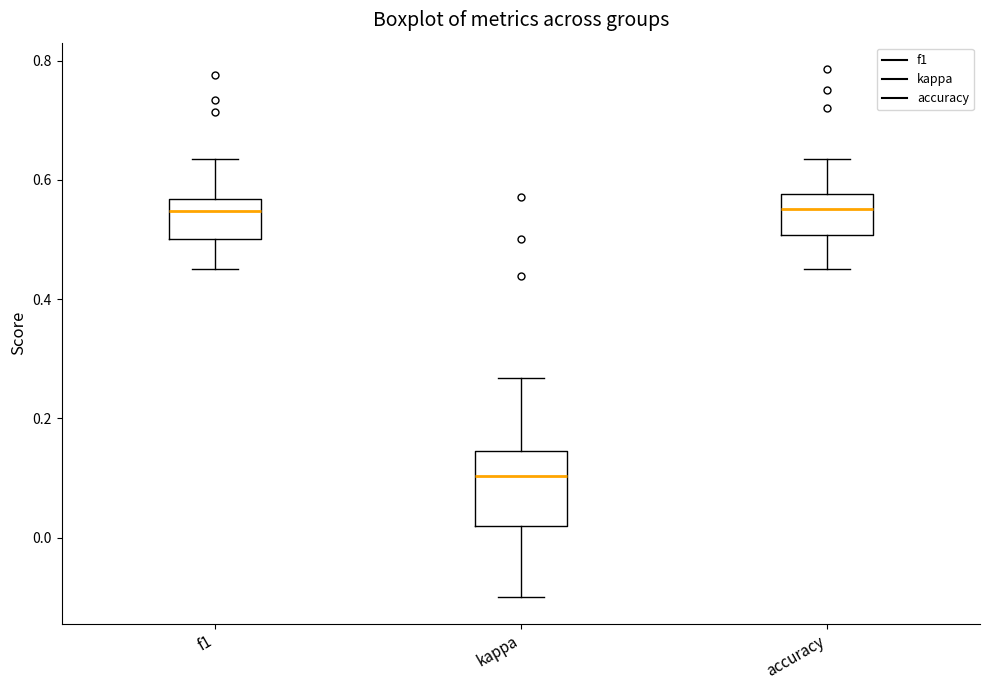

Reading left to right, read every box against the y-axis: the position of its median line, the range the box covers, and the ends of its whiskers. The values are not printed on the chart, so give them approximately, as read against the axis.

f1: median 0.54, box 0.50 to 0.56, whiskers 0.46 to 0.64
kappa: median 0.10, box 0.02 to 0.14, whiskers -0.10 to 0.26
accuracy: median 0.56, box 0.50 to 0.58, whiskers 0.46 to 0.64